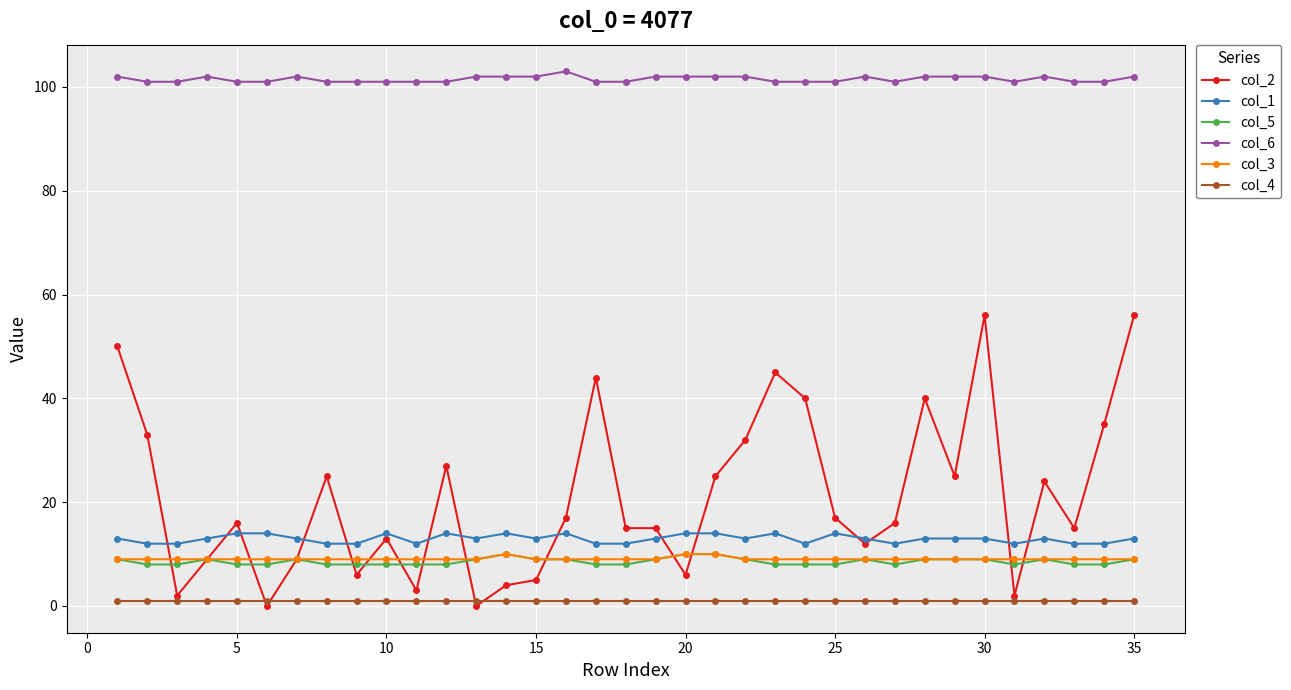

What is the value of the col_1 point at the 12th from the left?

14